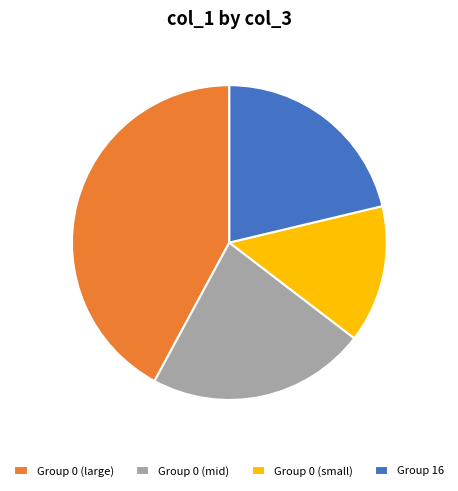

Does any single category account for the majority?

No